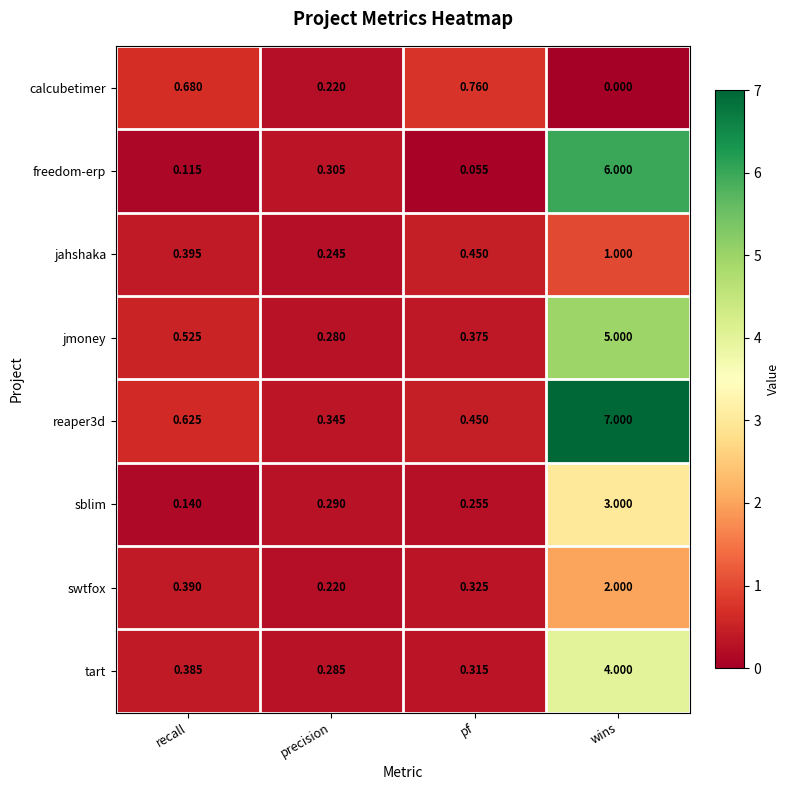

Rank the categories by jmoney value from lowest to highest.

precision, pf, recall, wins